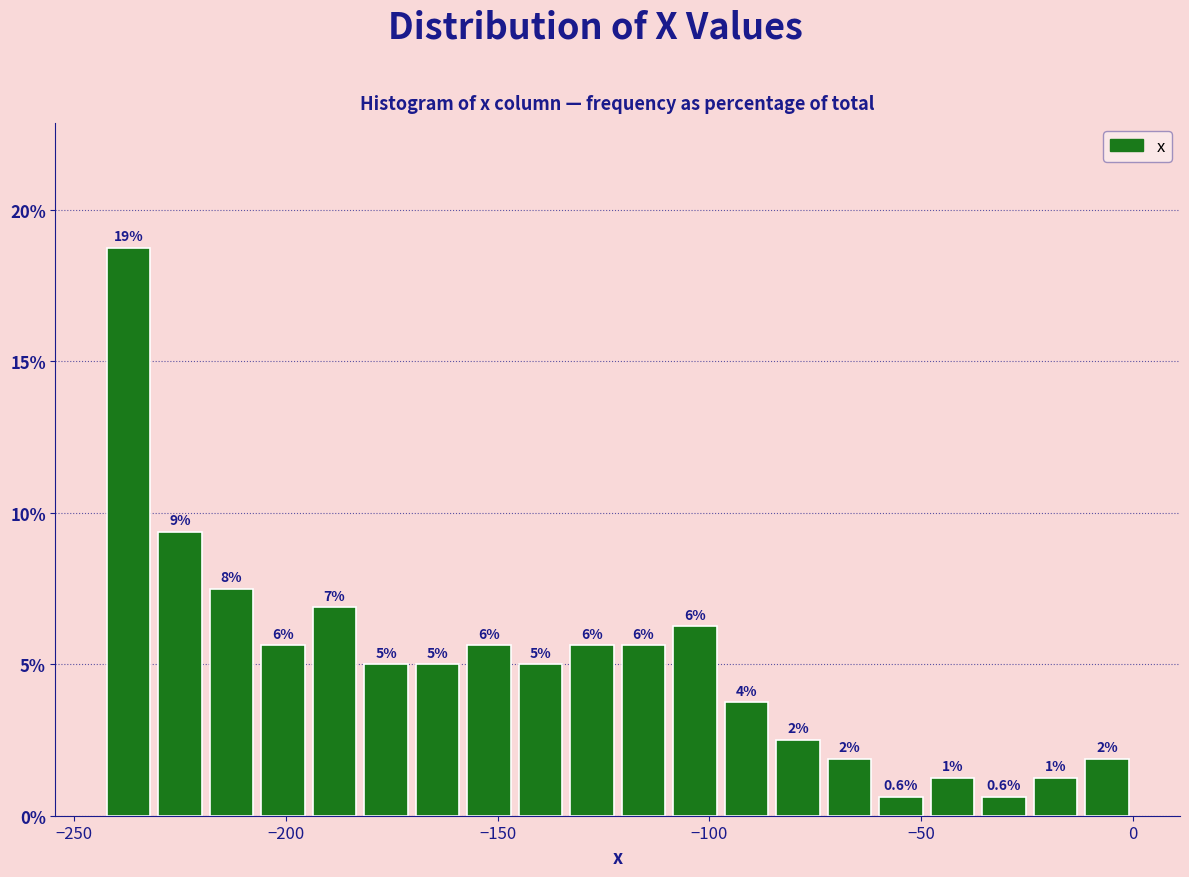

Read against the x-axis, roughly where is the centre of the tallest bar?

-235